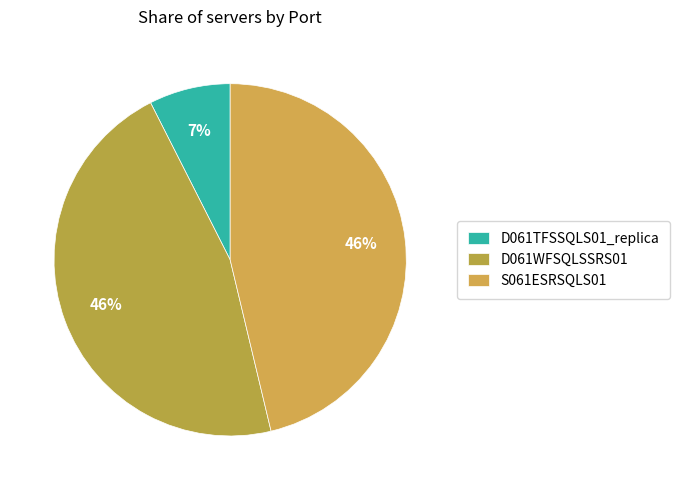

To the nearest percent, what is the average slice percentage?

33%